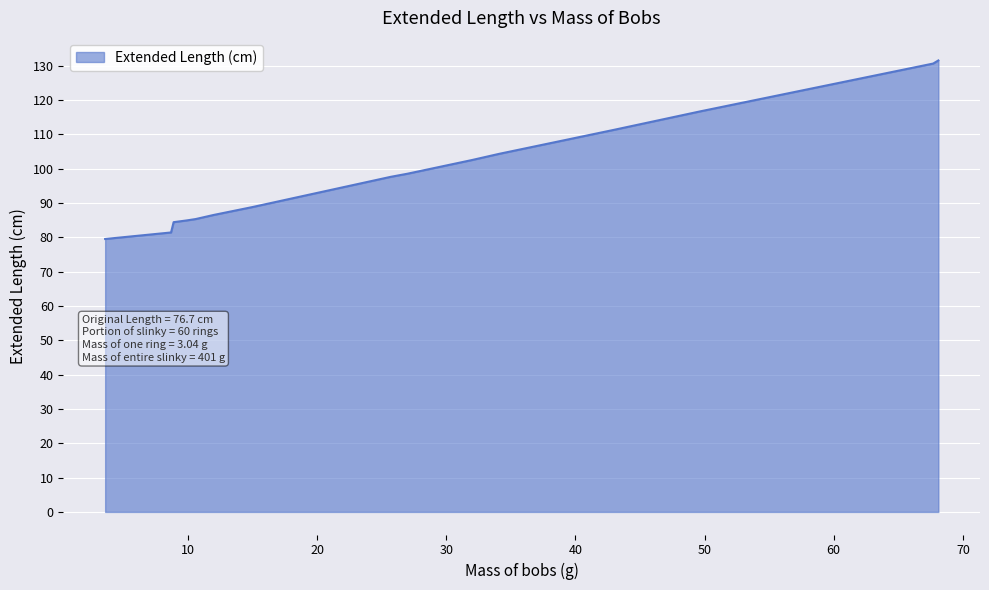

What is the maximum value shown in the chart?

131.5